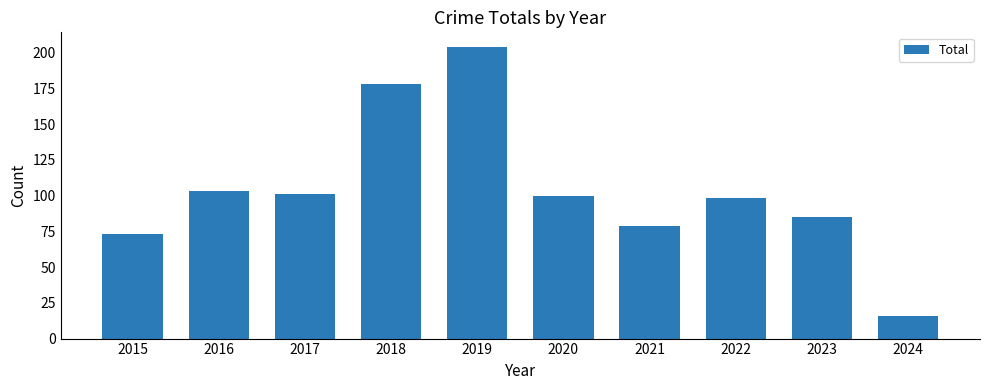

What is the value of the 2nd bar from the left?

103